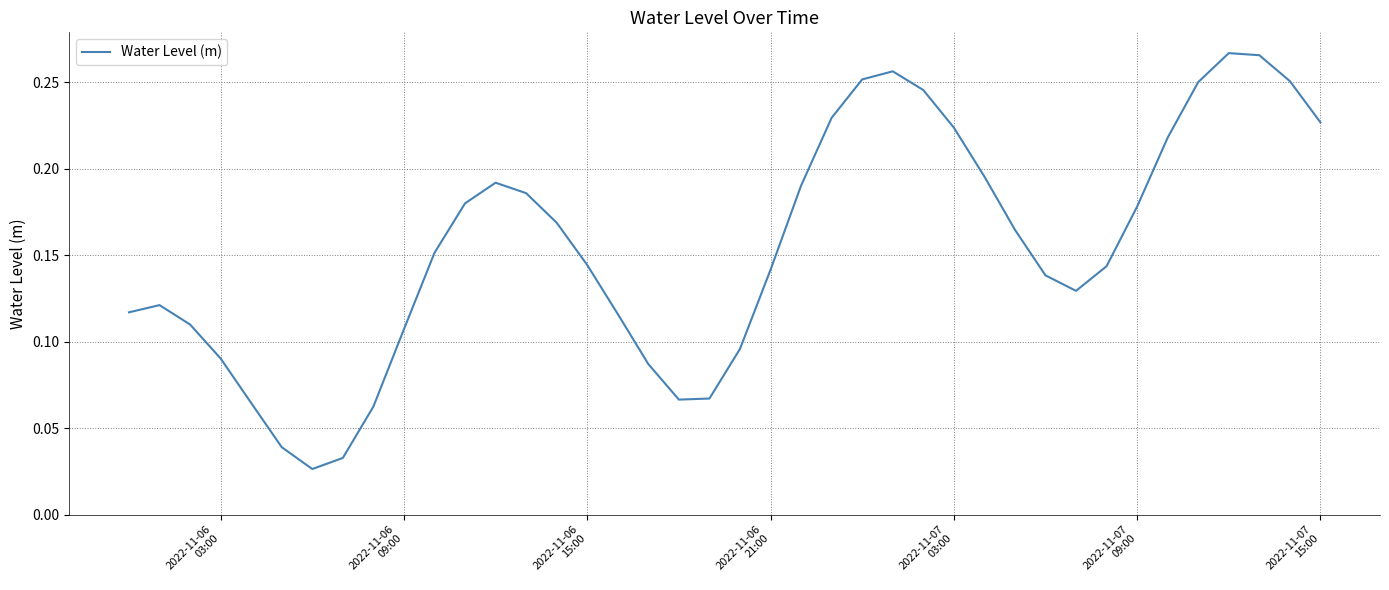

Count the number of data series in this chart.

1